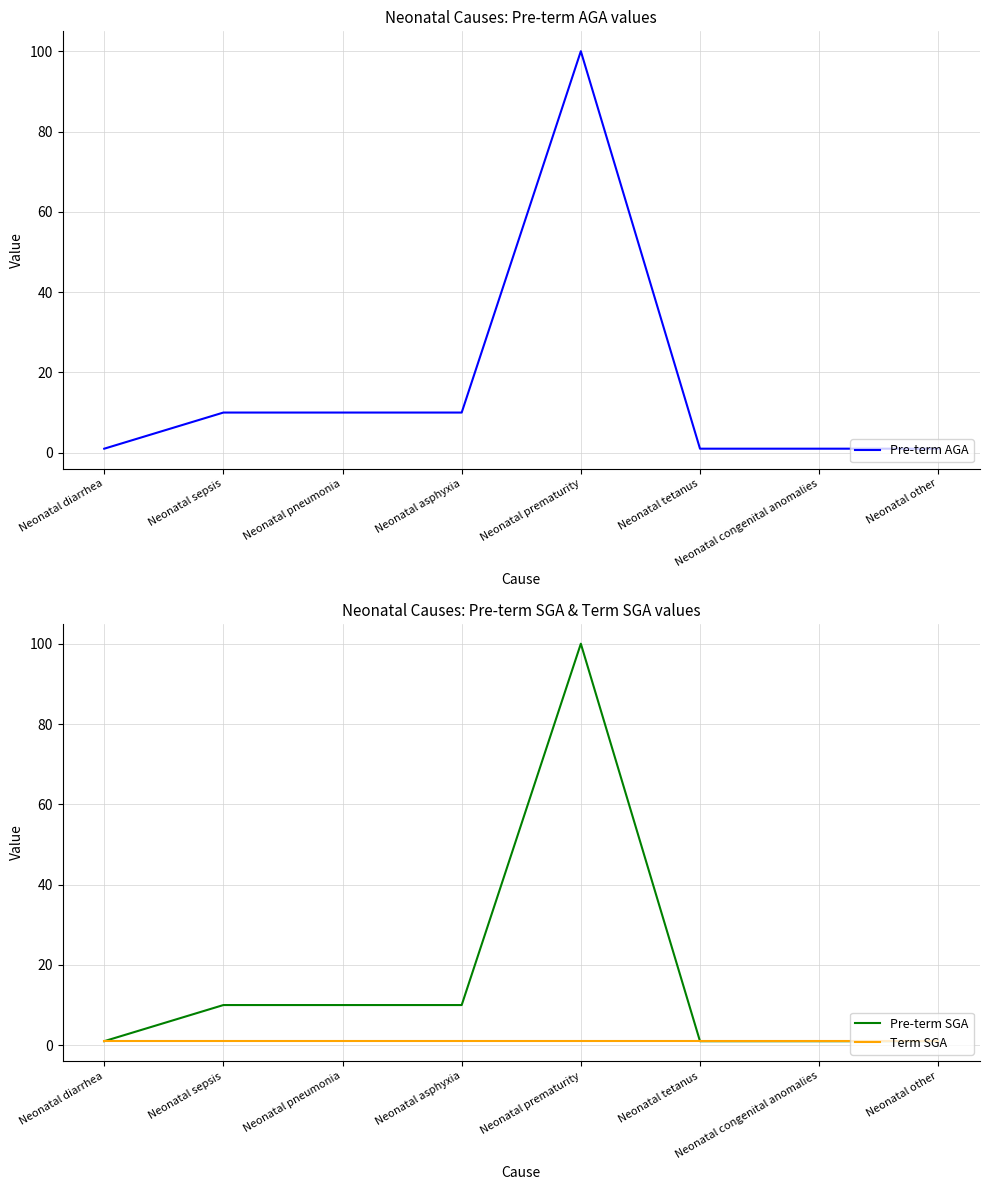

What is the approximate value of Term SGA at Neonatal diarrhea?

1